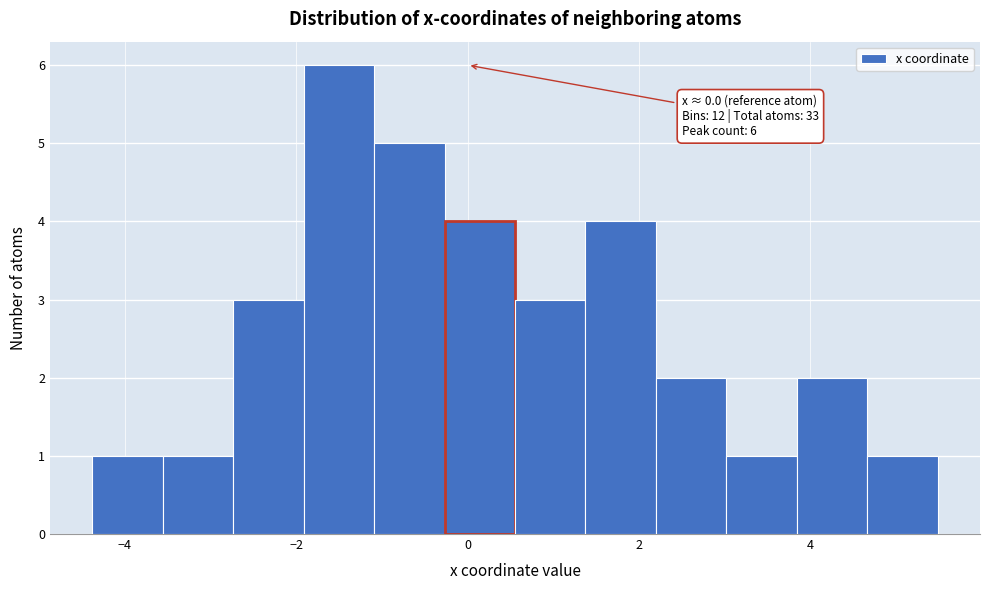

Over which range of the x-axis is the bar tallest?

-2.0 to -1.0